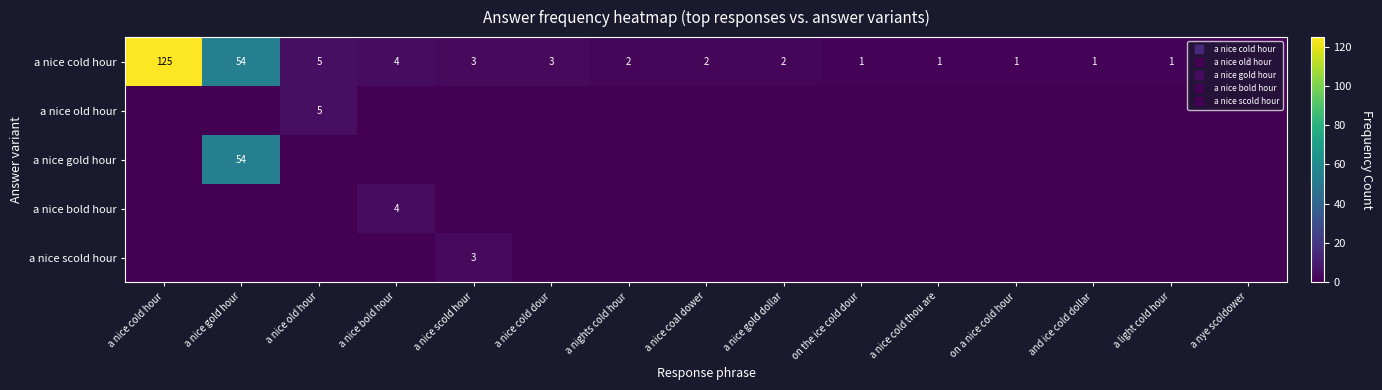

The value of a nice cold hour at and ice cold dollar is 1. True or false?

True